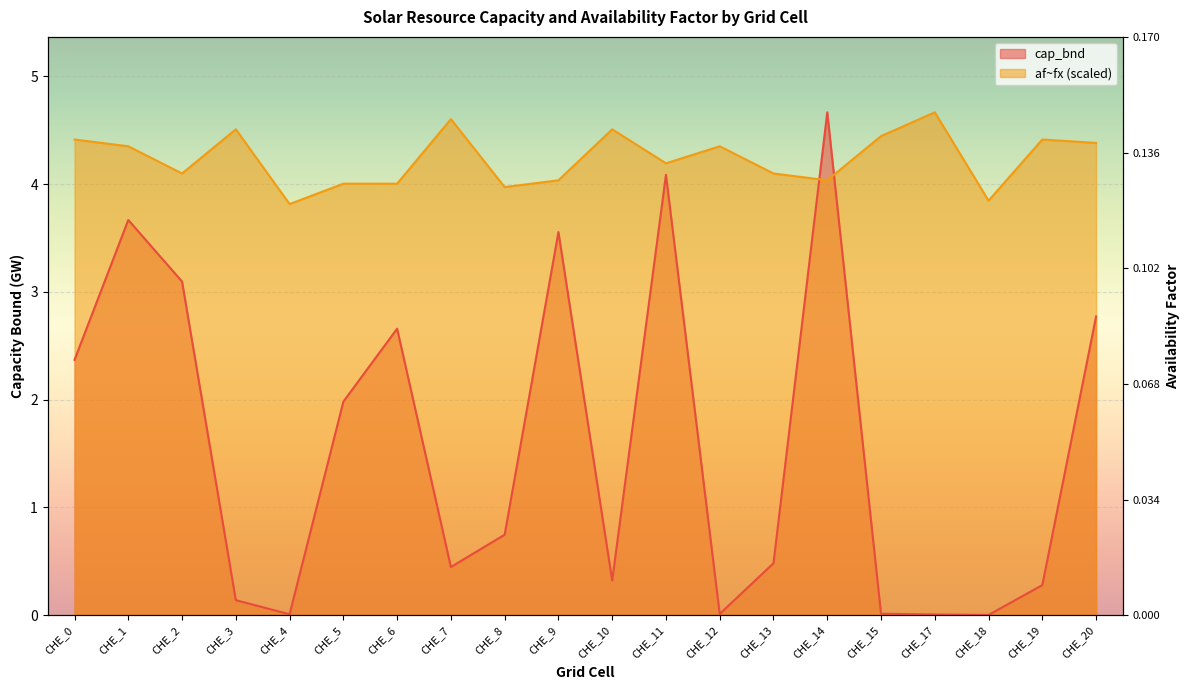

Rank the categories by af~fx value from lowest to highest.

CHE_4, CHE_18, CHE_8, CHE_5, CHE_6, CHE_9, CHE_14, CHE_2, CHE_13, CHE_11, CHE_1, CHE_12, CHE_20, CHE_0, CHE_19, CHE_15, CHE_3, CHE_10, CHE_7, CHE_17